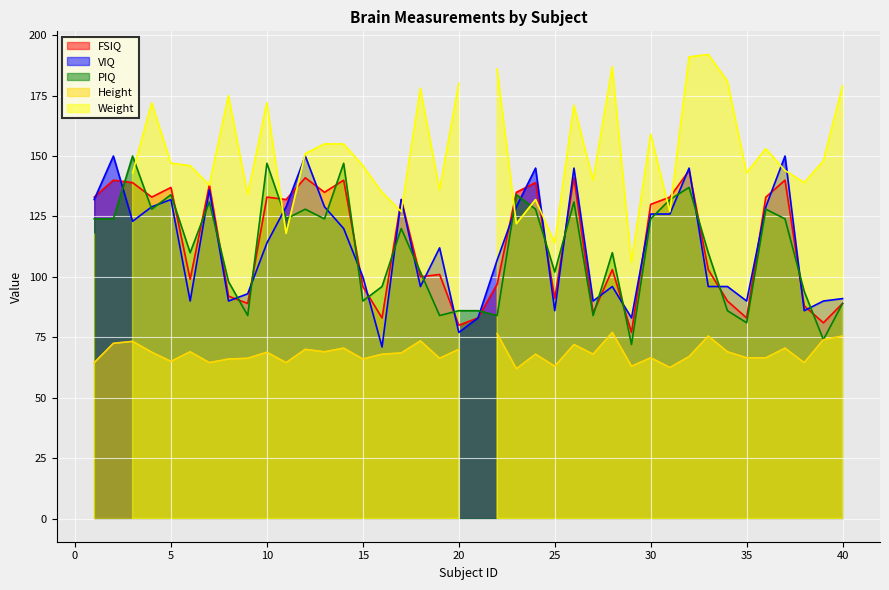

What is the total value across all series at 37?

414